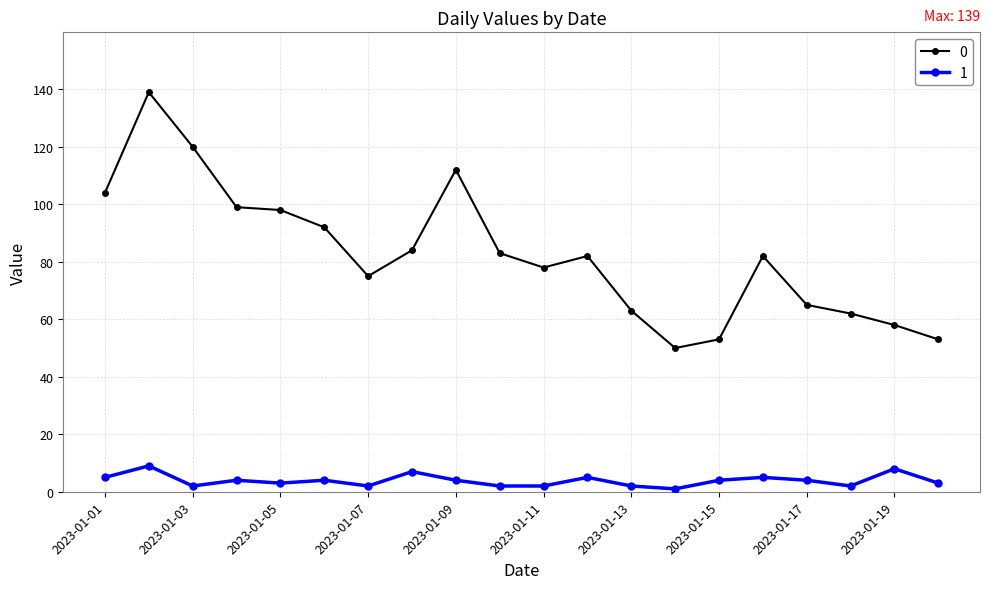

Rank the series by their maximum value, from highest to lowest.

0, 1